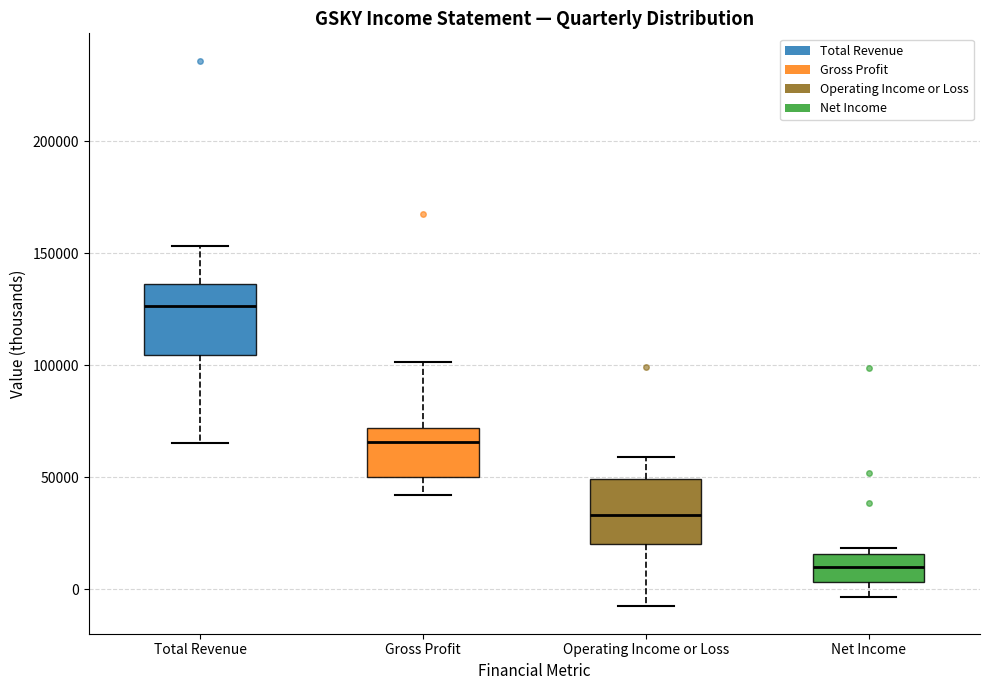

Reading left to right, transcribe this box plot: for each box, give where its median line is, the range the box spans, and where its two whiskers end, as read against the y-axis. The values are not printed on the chart, so give them approximately, as read against the axis.

Total Revenue: median 125000, box 105000 to 135000, whiskers 65000 to 155000
Gross Profit: median 65000, box 50000 to 70000, whiskers 40000 to 100000
Operating Income or Loss: median 35000, box 20000 to 50000, whiskers -10000 to 60000
Net Income: median 10000, box 5000 to 15000, whiskers -5000 to 20000